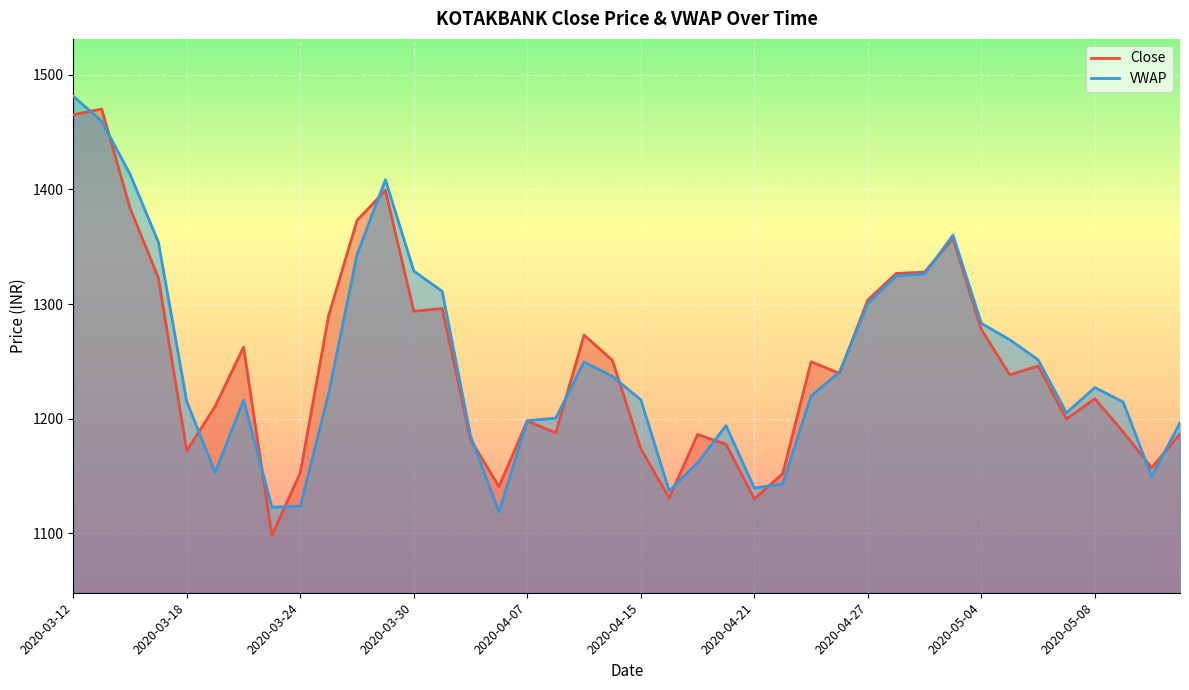

What is the sum of all Close values?

49888.8